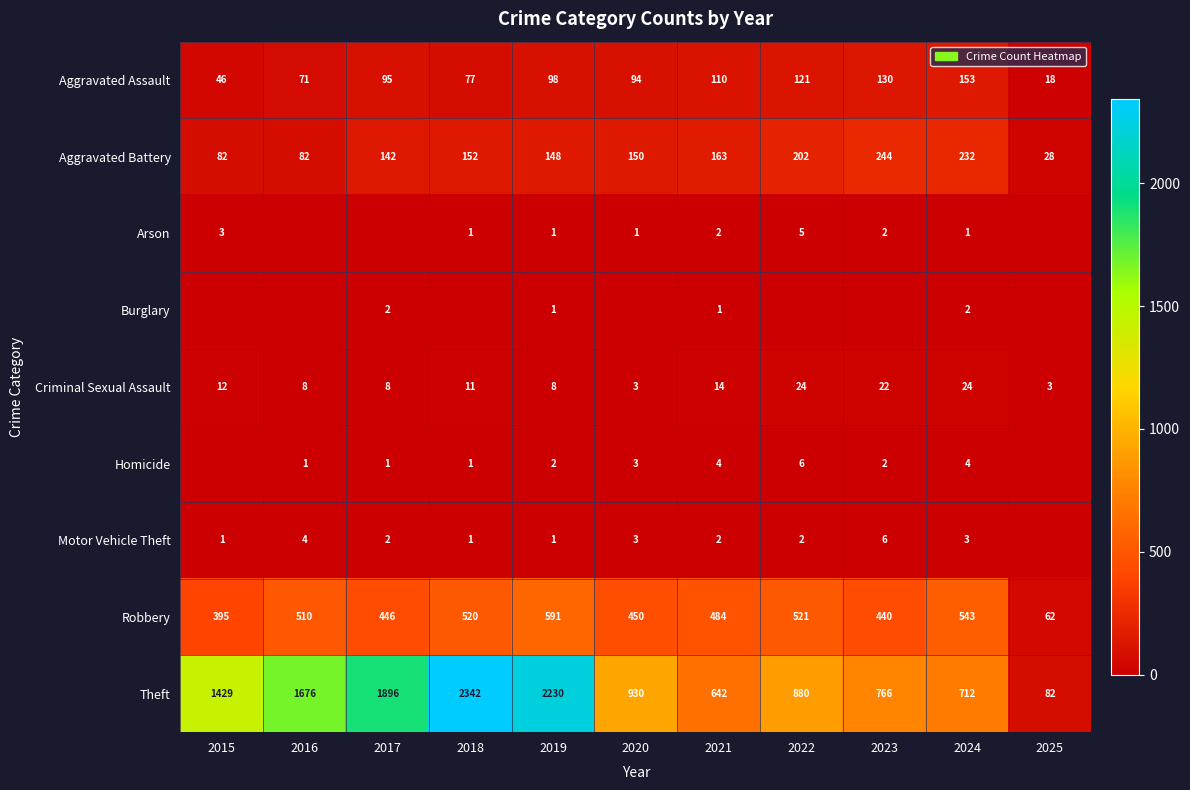

Is the value of Aggravated Assault at 2019 greater than the value of Criminal Sexual Assault at 2019?

Yes